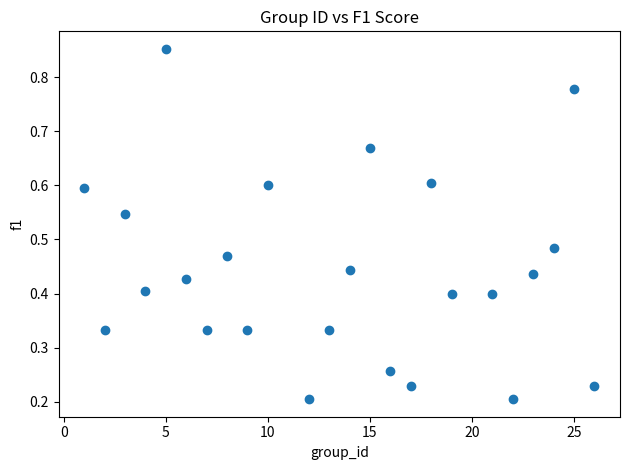

What is the range of Y values (max minus min)?

0.6